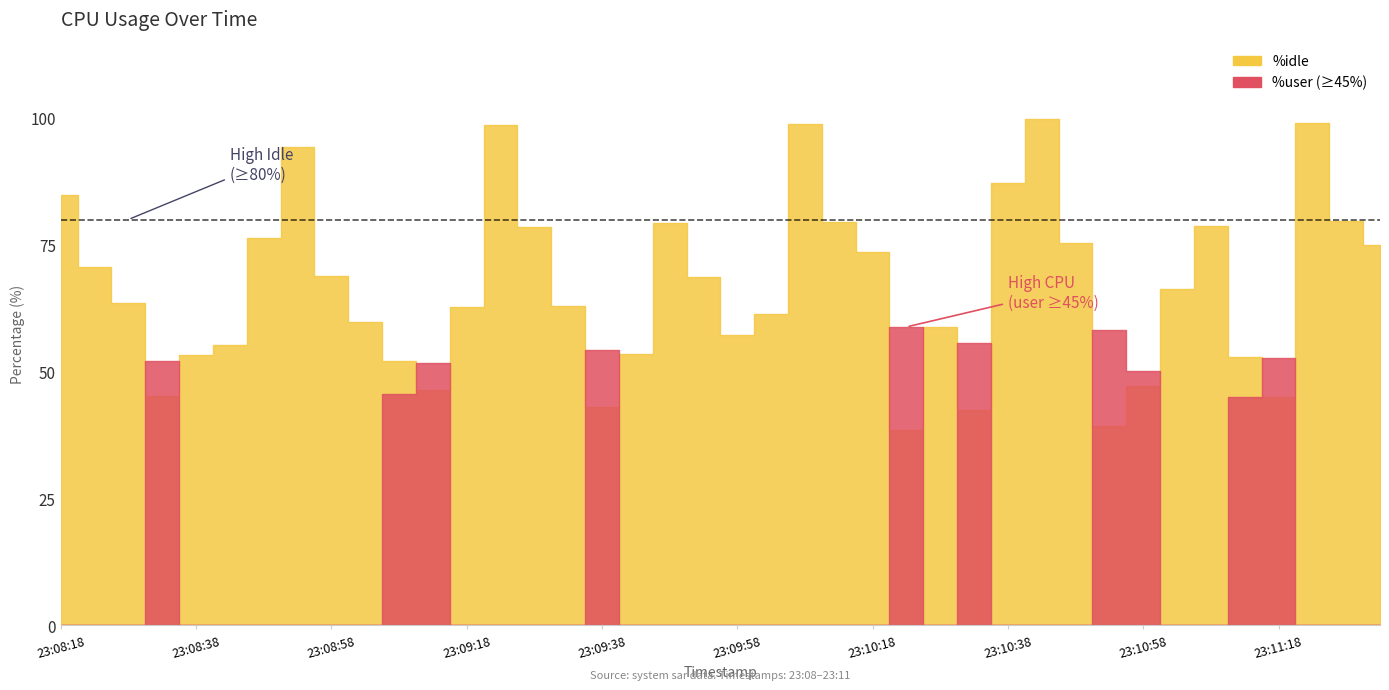

What is the average value of the %user series?

31.7